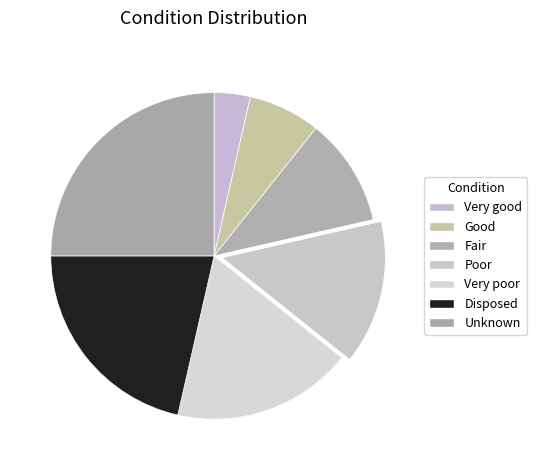

Does Unknown represent more than half of the total?

No